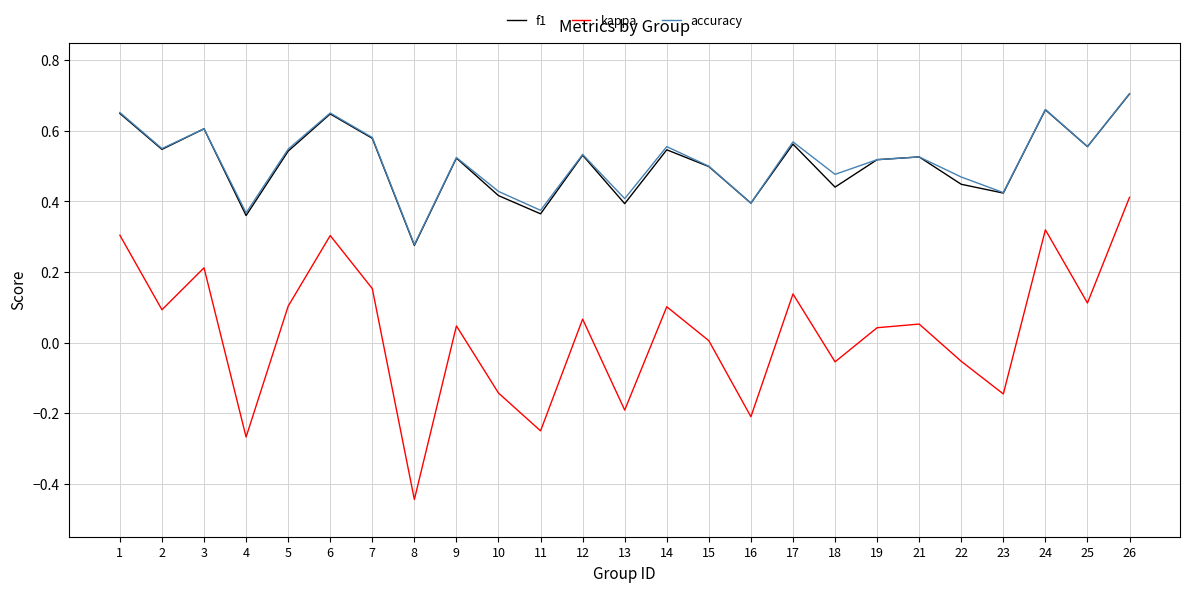

Is this an area chart (filled region under the line)?

No